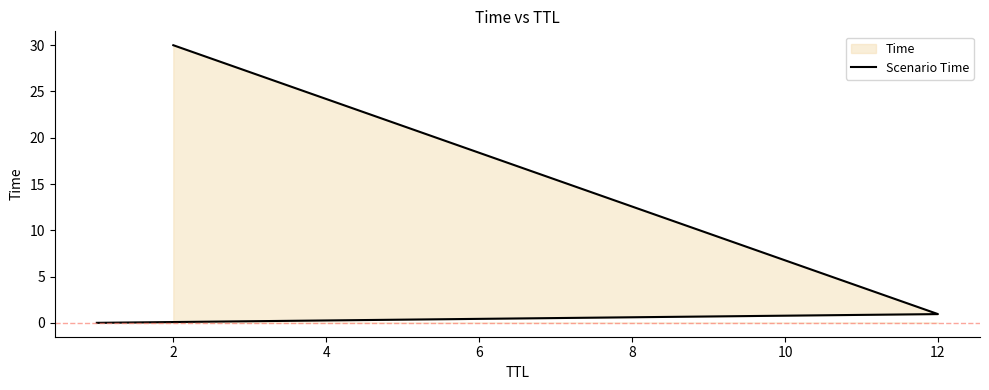

What is the greatest value displayed?

30.0